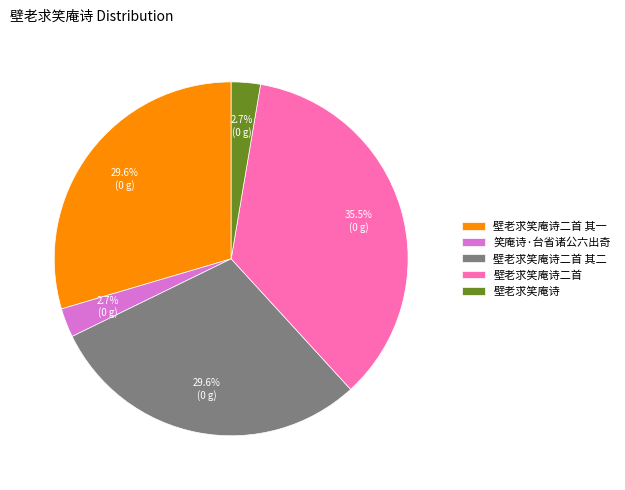

Between 壁老求笑庵诗二首 其二 and 壁老求笑庵诗, which is larger?

壁老求笑庵诗二首 其二